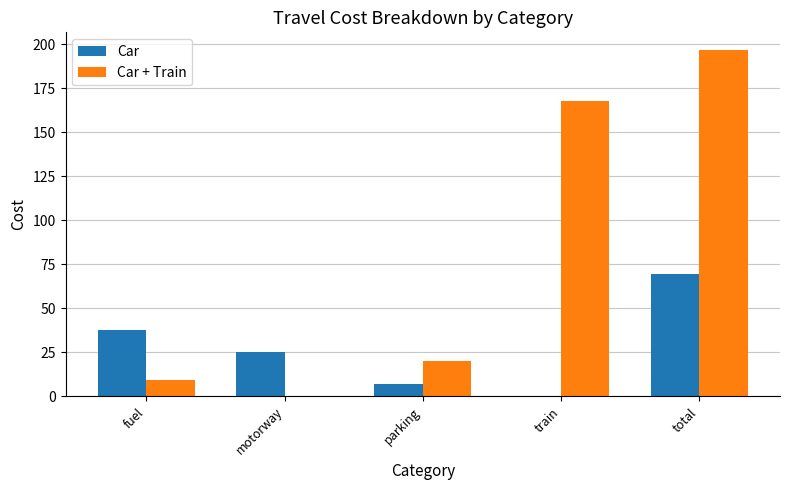

What is the sum of all Car values?

139.4